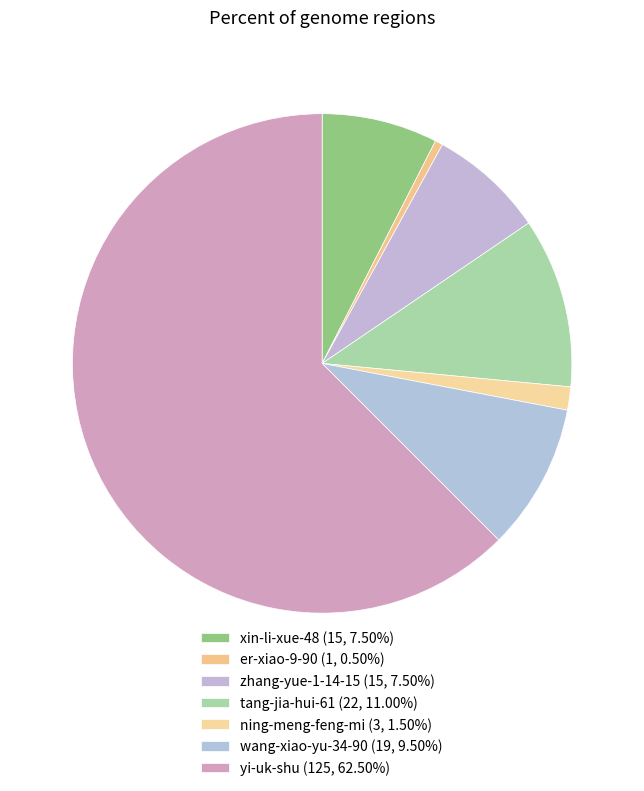

Count the number of slices in the pie.

7